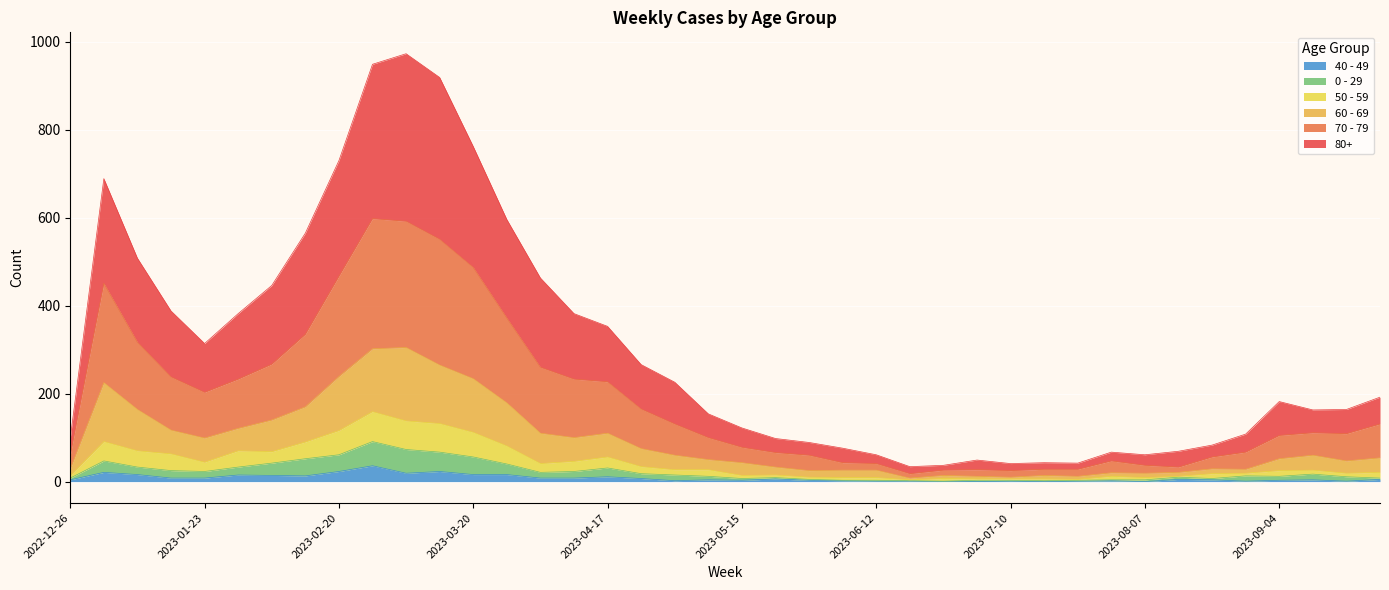

What is the difference between the second highest and second lowest values in the 40 - 49 series?

23